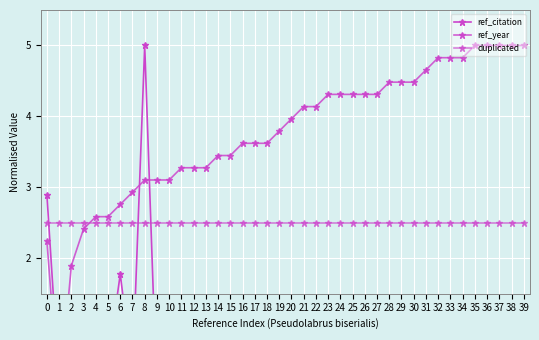

List the labels in order of ref_year value, smallest first.

1, 2, 0, 3, 4, 5, 6, 7, 8, 9, 10, 11, 12, 13, 14, 15, 16, 17, 18, 19, 20, 21, 22, 23, 24, 25, 26, 27, 28, 29, 30, 31, 32, 33, 34, 35, 36, 37, 38, 39